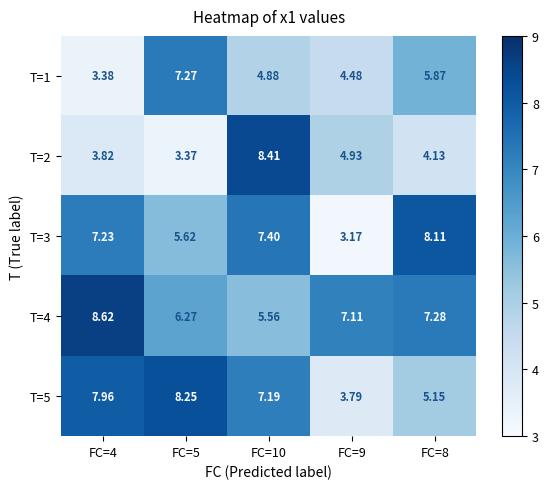

How many data points in T=5 are above 7?

3